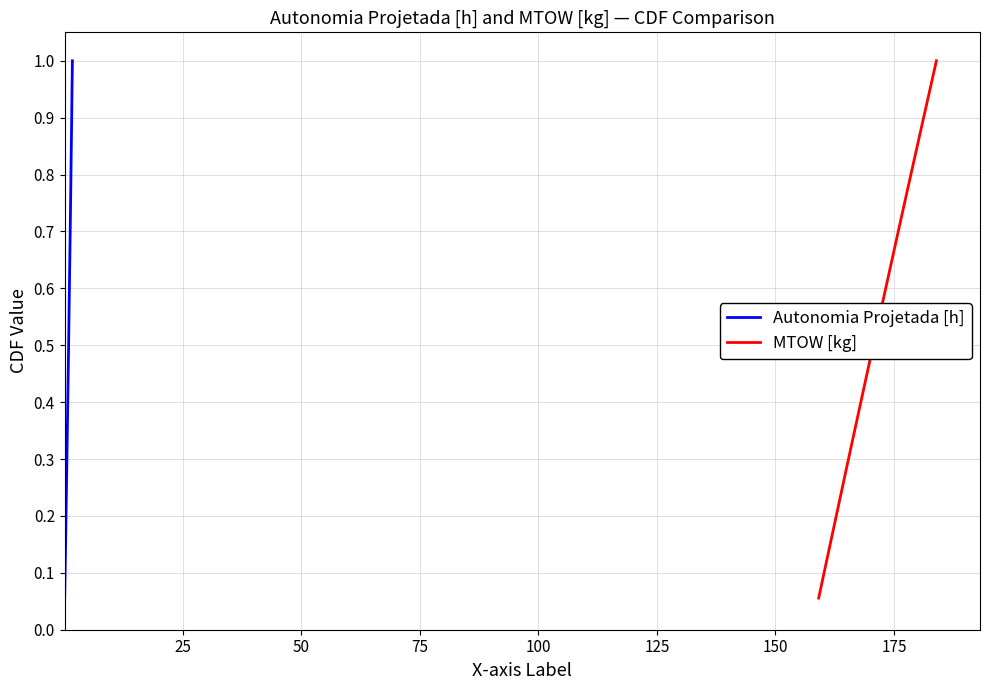

How many lines are shown in the chart?

2